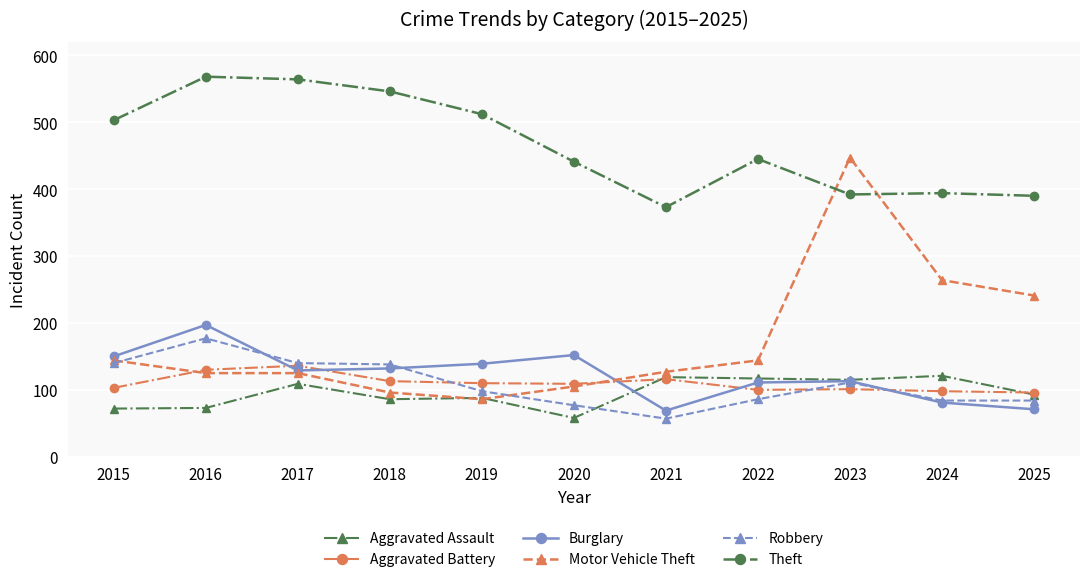

What value does the Robbery series have at 2024?

84